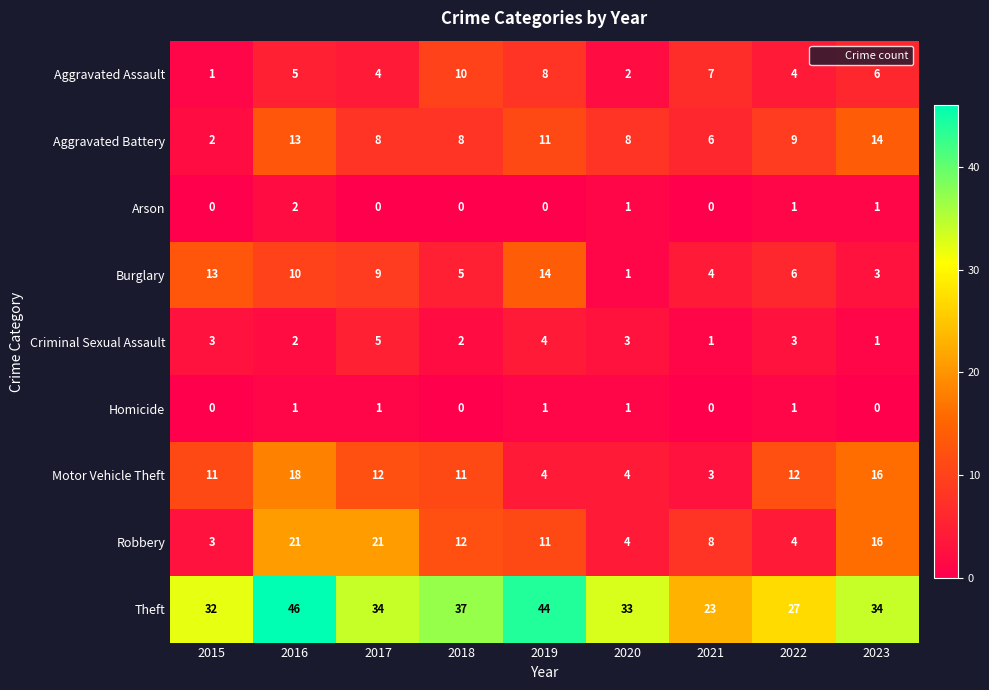

At which category is the sum across all series the highest?

2016